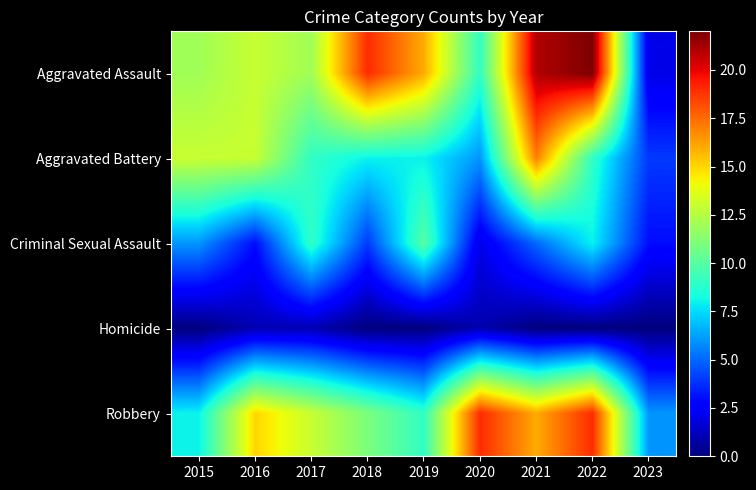

Between 2020 and 2022, which is larger?

2022